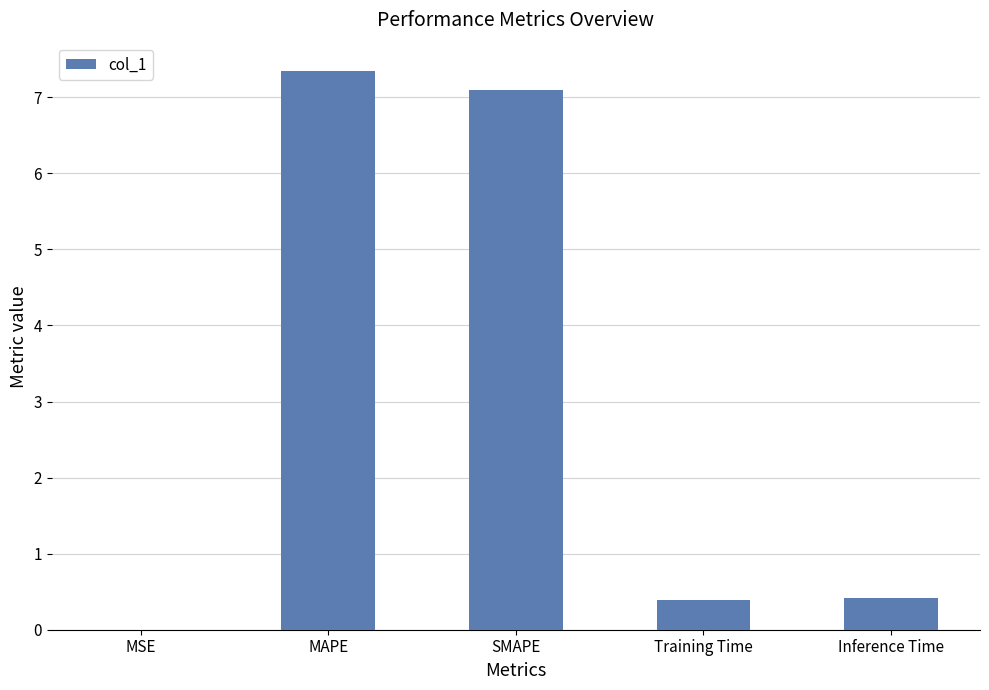

Is it true that the value at MSE is 0.0?

True